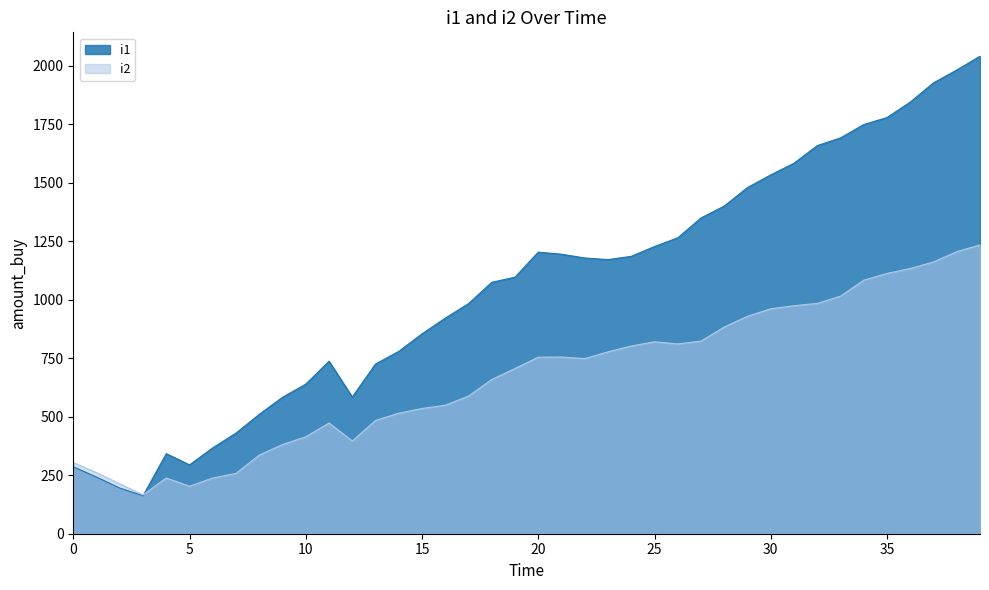

Does the chart have visible grid lines?

No